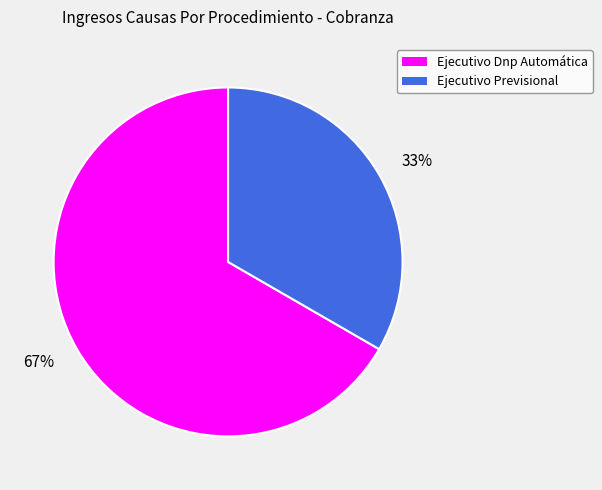

Which slice represents more than half of the pie?

67%